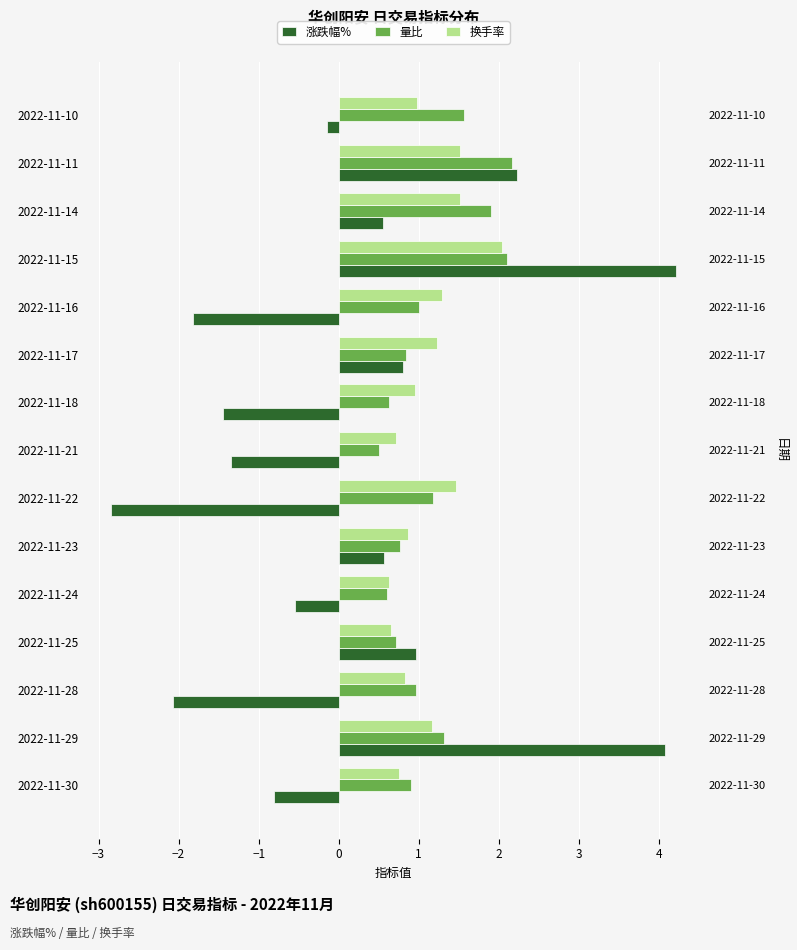

The value of 量比 at 2022-11-28 is 1.4. True or false?

False